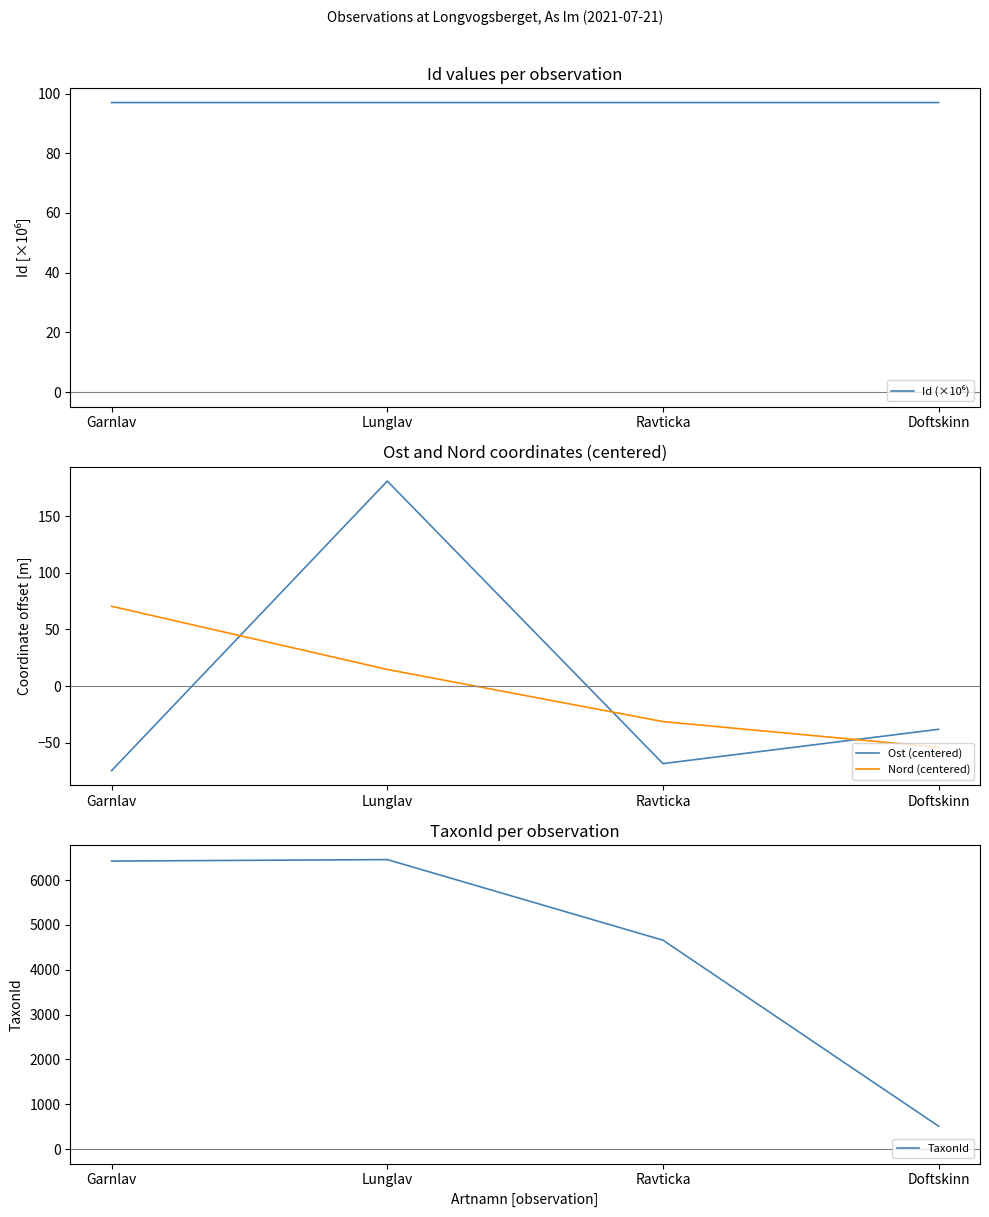

At which category does the chart reach its peak across all series?

Lunglav